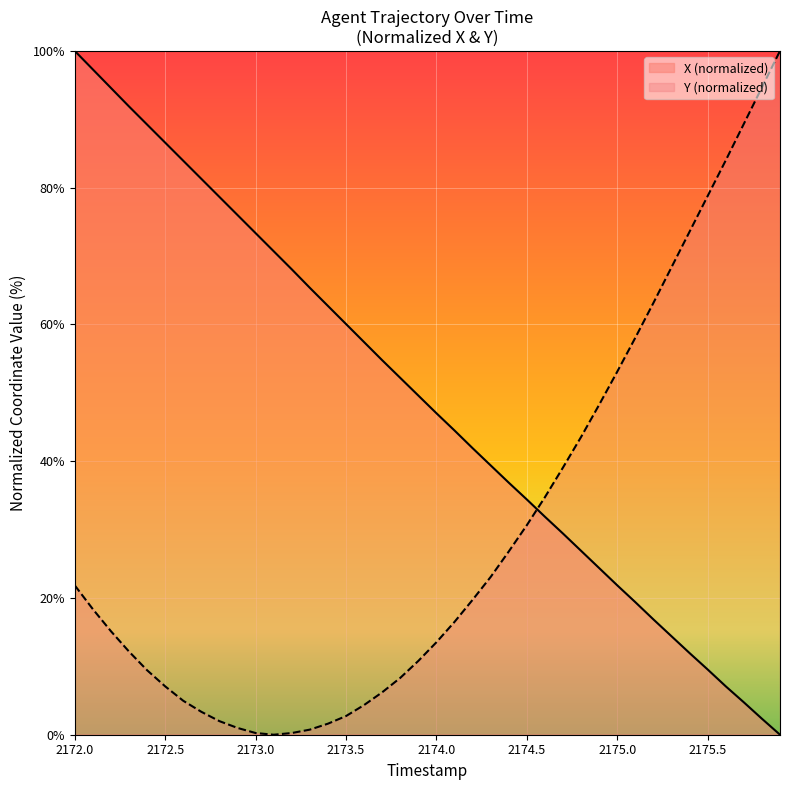

What is the difference between the second highest and second lowest values in the Y series?

94.4